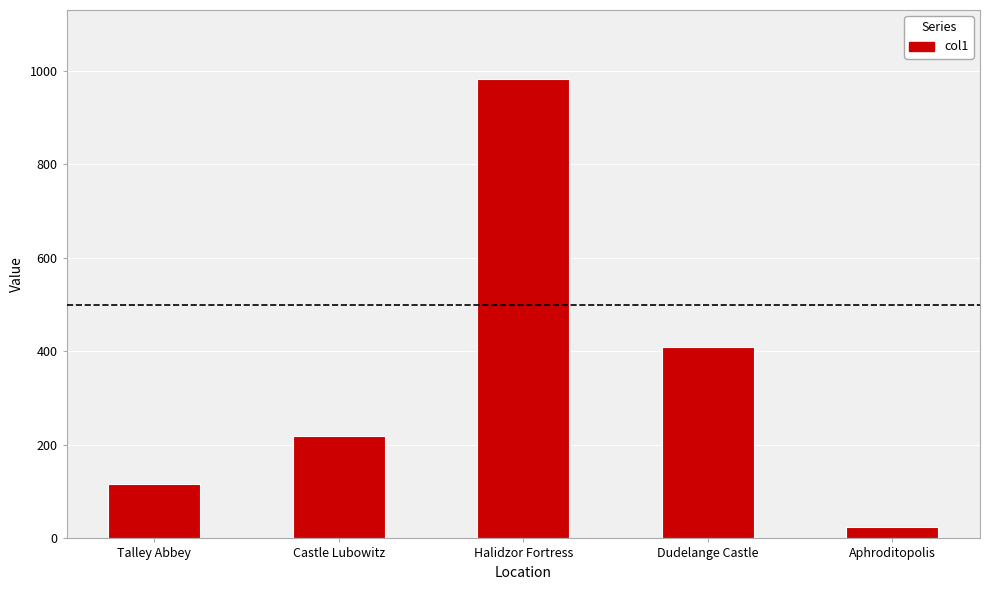

List the labels in order of value, largest first.

Halidzor Fortress, Dudelange Castle, Castle Lubowitz, Talley Abbey, Aphroditopolis